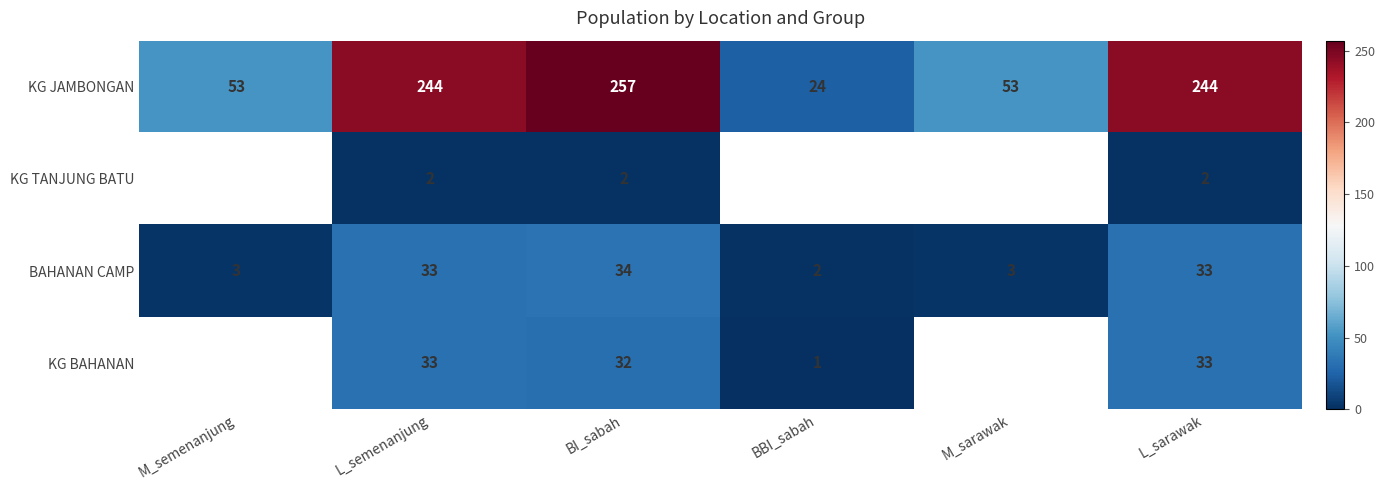

What is the difference between the second highest and minimum values in the KG JAMBONGAN series?

220